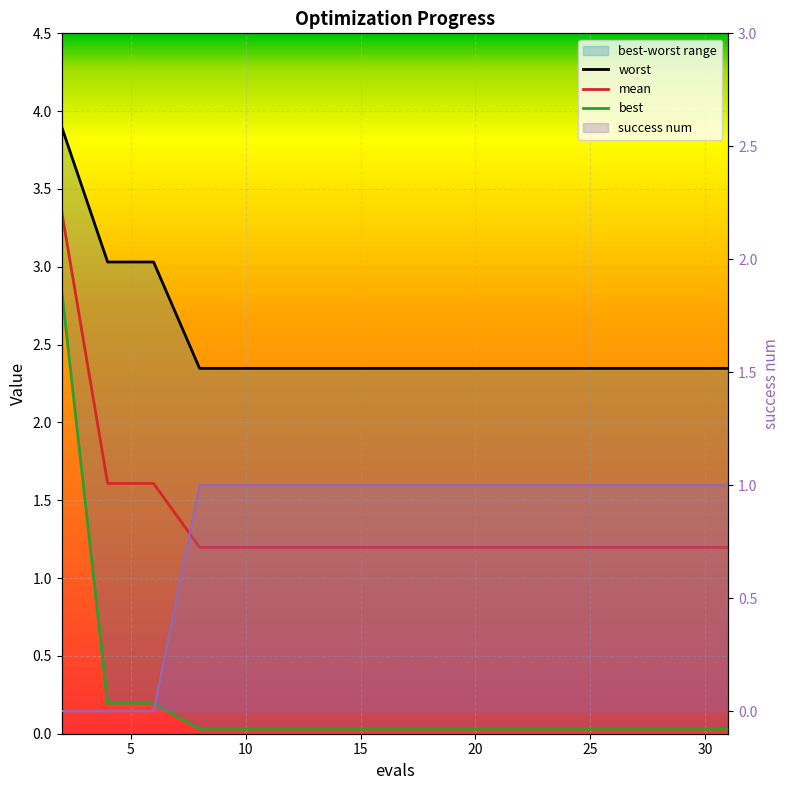

True or false: best and mean intersect in this chart.

False